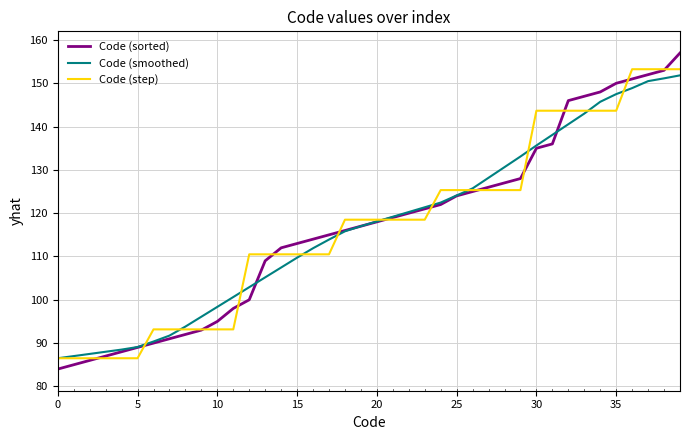

What is the minimum value for Code (step)?

86.5